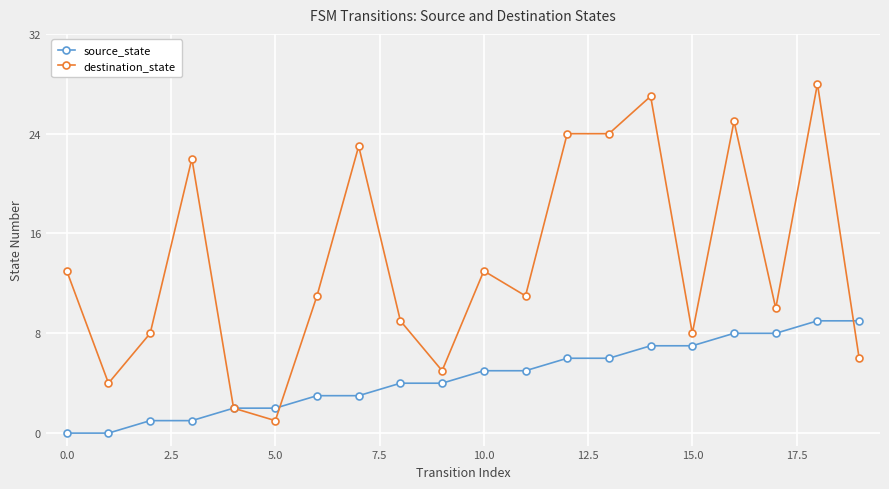

List the series in order of their overall mean, lowest first.

source_state, destination_state